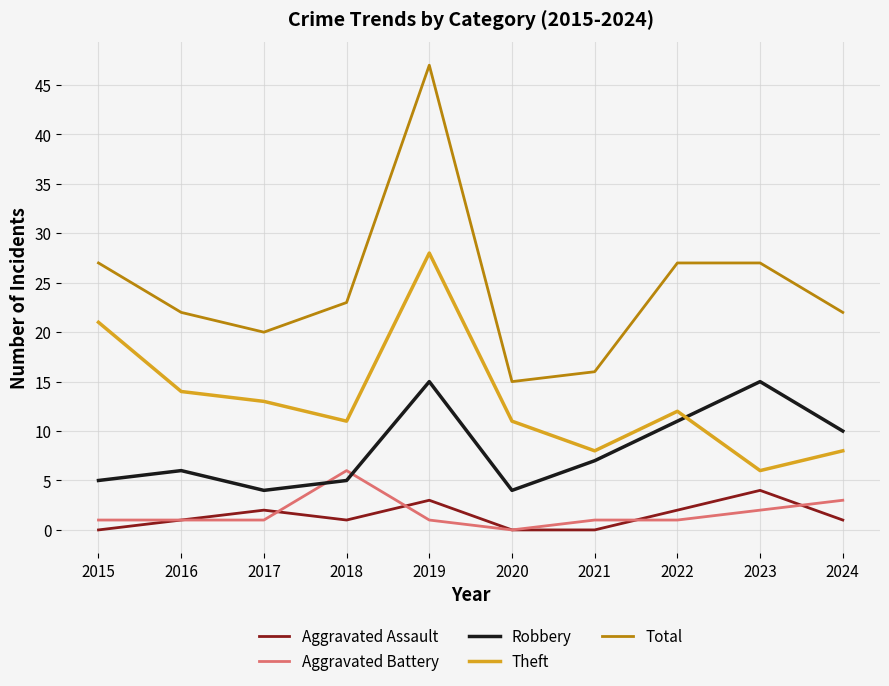

What is the lowest value of the Robbery series?

4